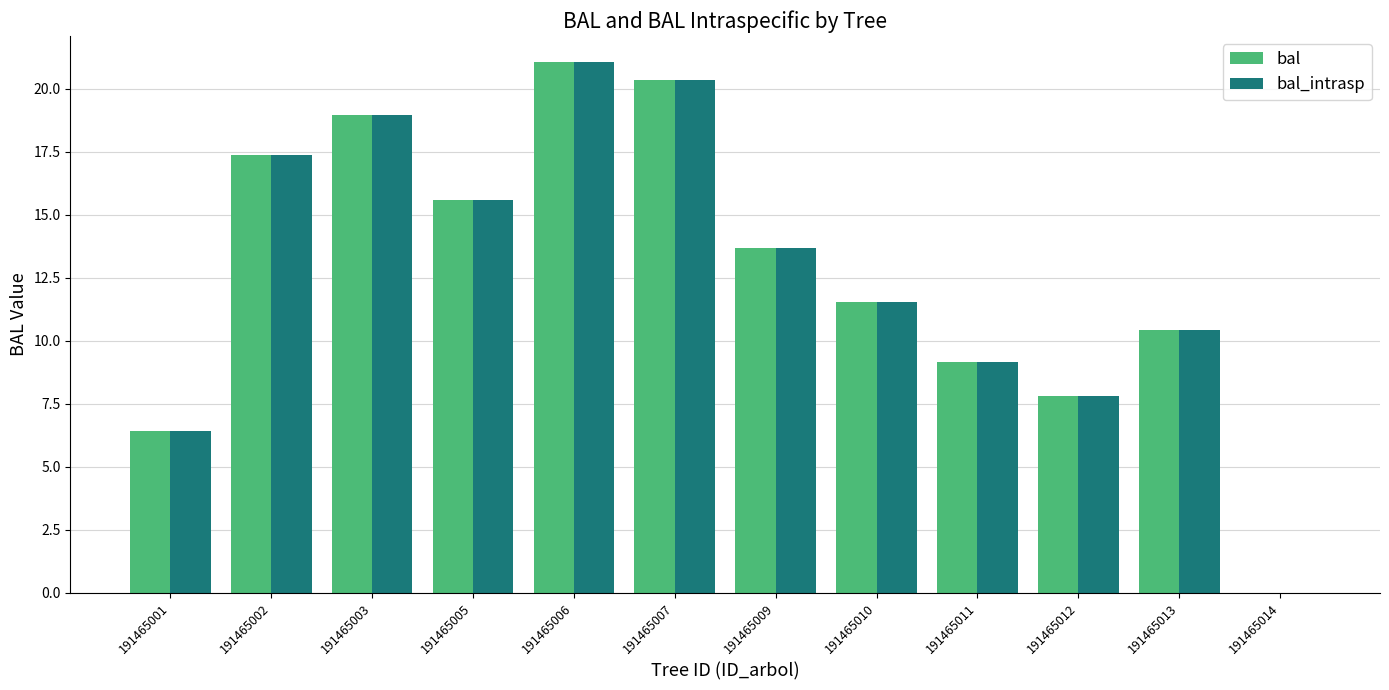

Where does the bal series first go above 13?

191465002